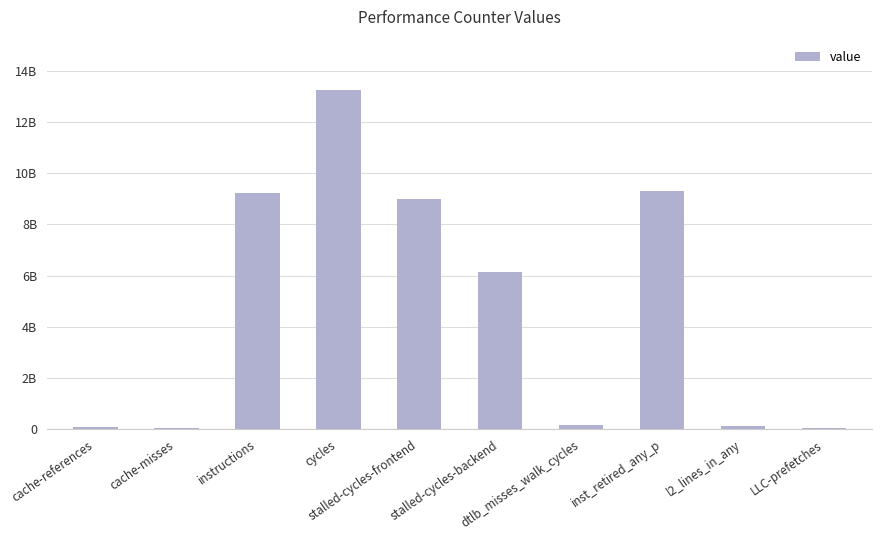

What is the greatest value displayed?

13231007152